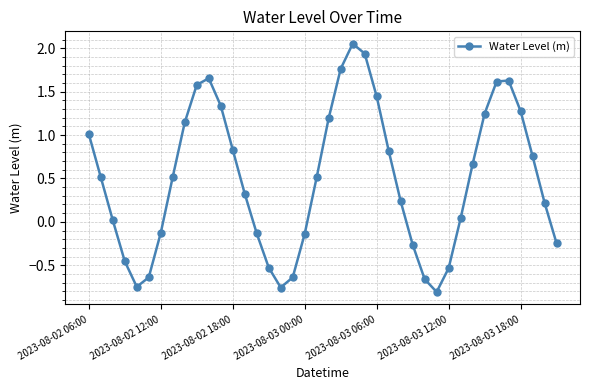

True or false: the data has more than 2 interior local peaks.

True